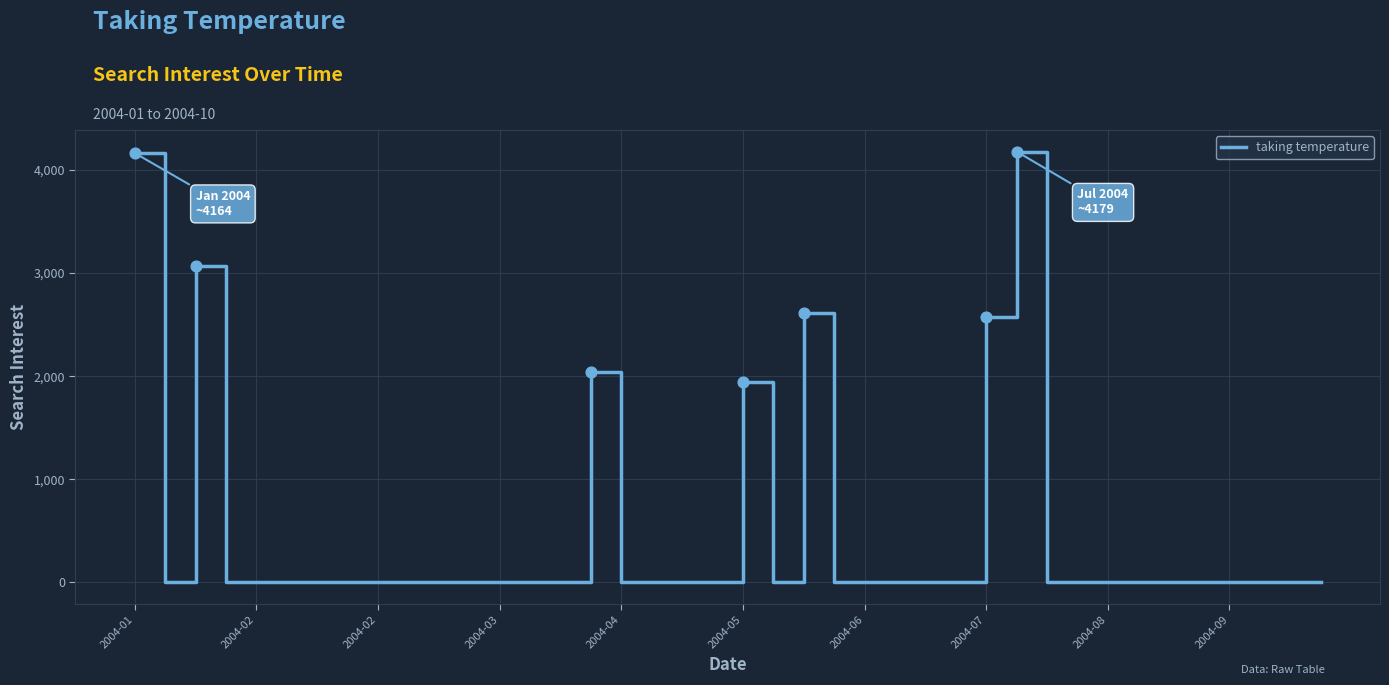

What is the difference between the maximum and minimum values?

4178.8